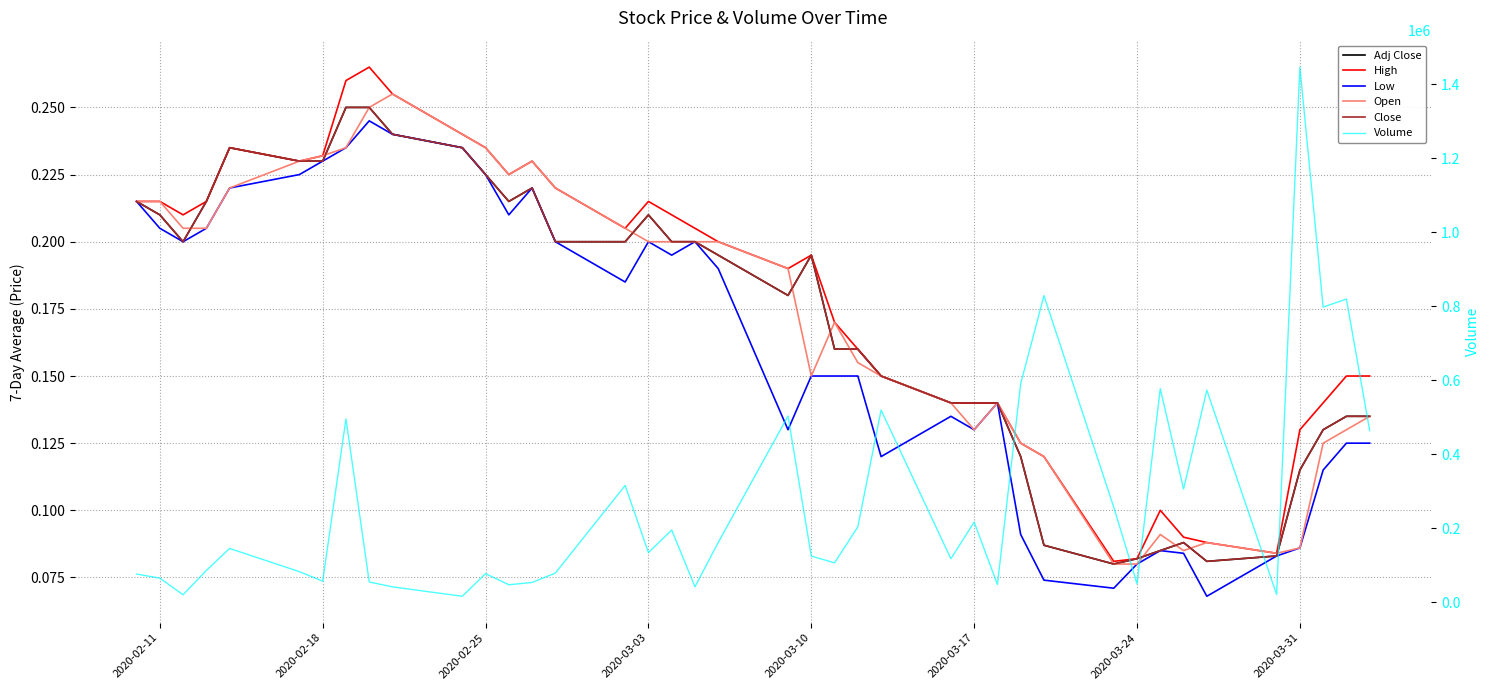

What is the difference between the maximum and minimum values in the High series?

0.2